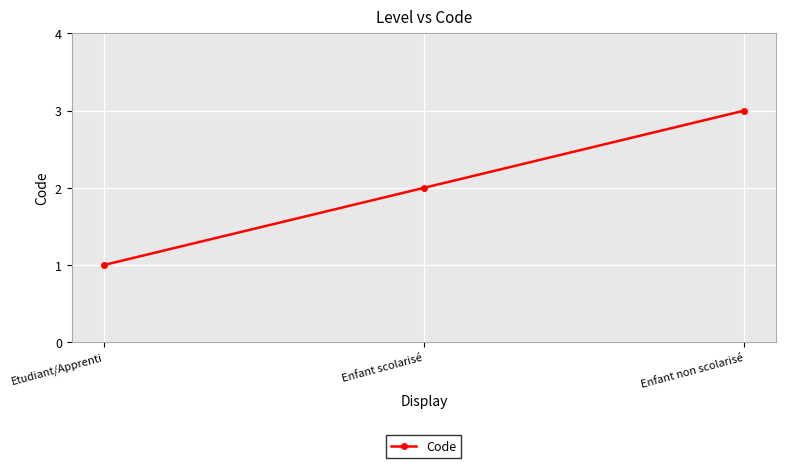

How many data points does each series have?

3